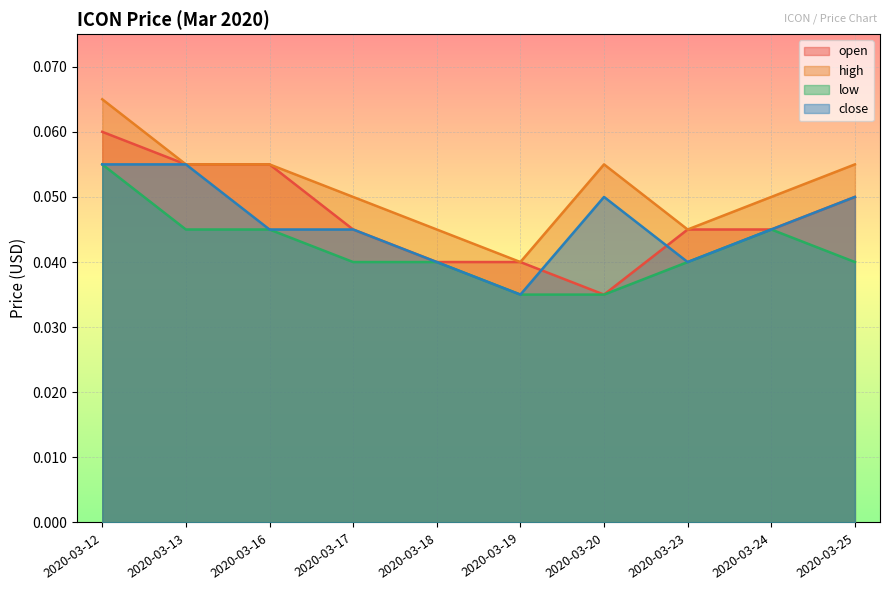

List the labels in order of high value, largest first.

2020-03-12, 2020-03-13, 2020-03-16, 2020-03-20, 2020-03-25, 2020-03-17, 2020-03-24, 2020-03-18, 2020-03-23, 2020-03-19